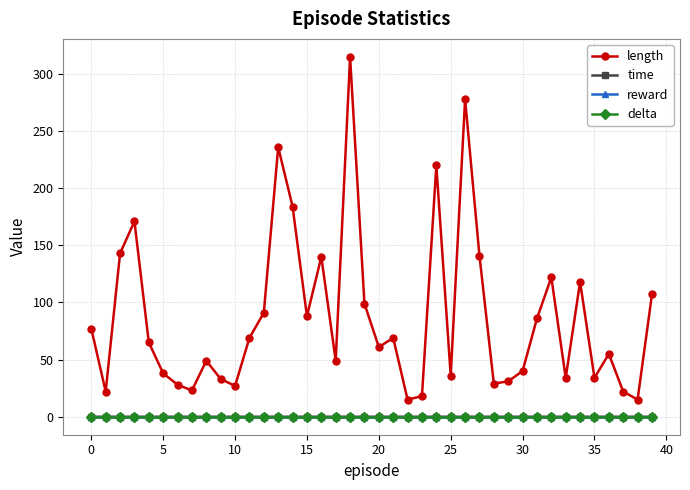

Is this an area chart (filled region under the line)?

No